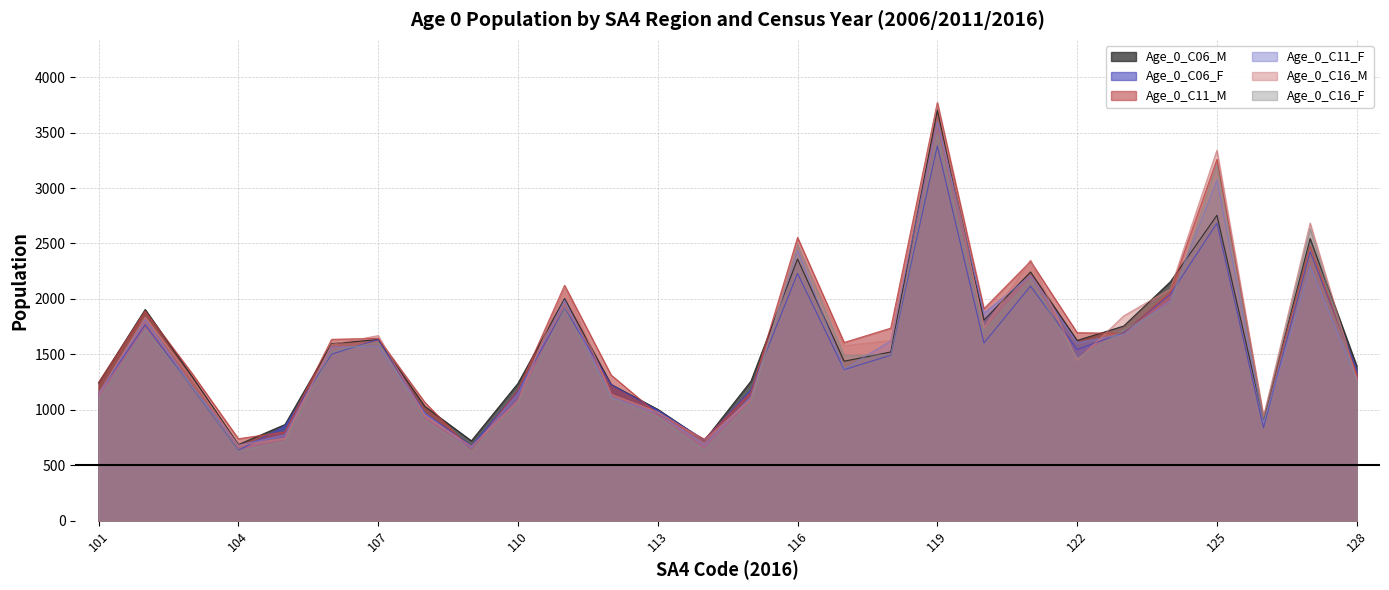

What are all the series names shown in the legend?

Age_0_C06_M, Age_0_C06_F, Age_0_C11_M, Age_0_C11_F, Age_0_C16_M, Age_0_C16_F